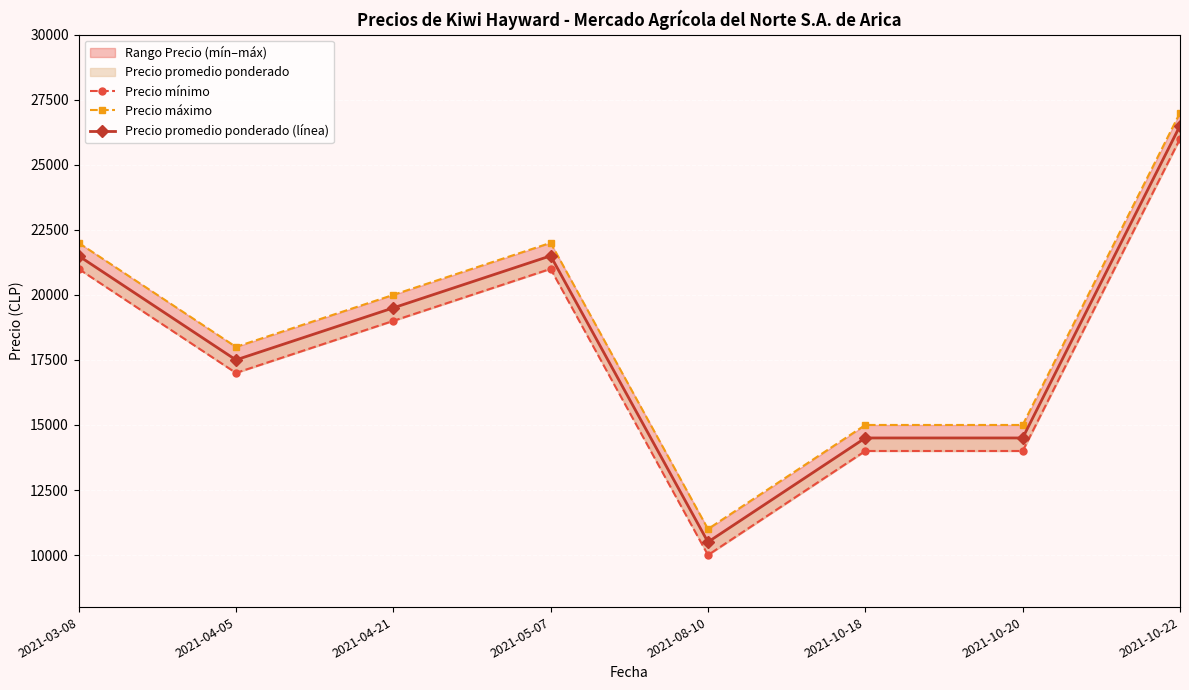

At which label does Precio máximo reach its minimum?

2021-08-10